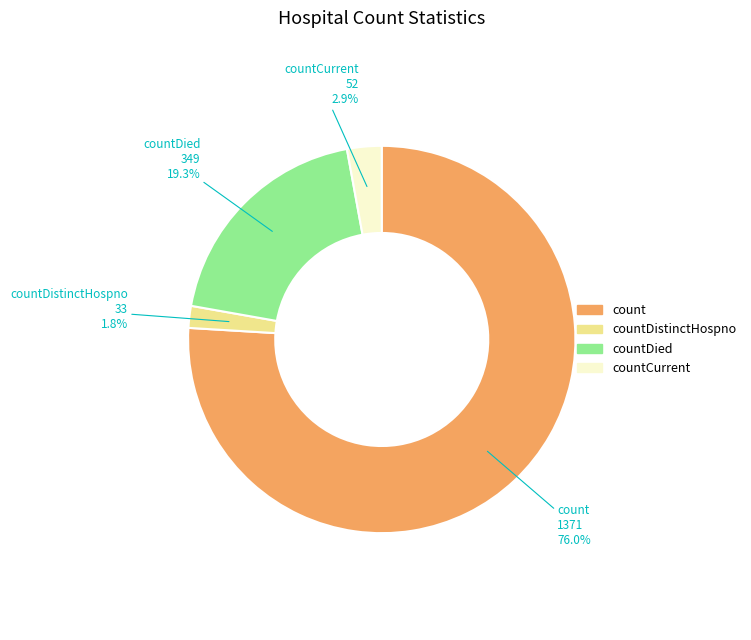

To the nearest percent, what portion does countDistinctHospno represent?

2%